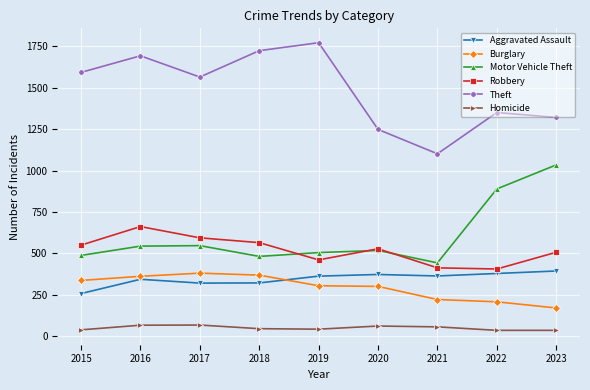

Is it true that Theft equals 2737 at 2019?

False